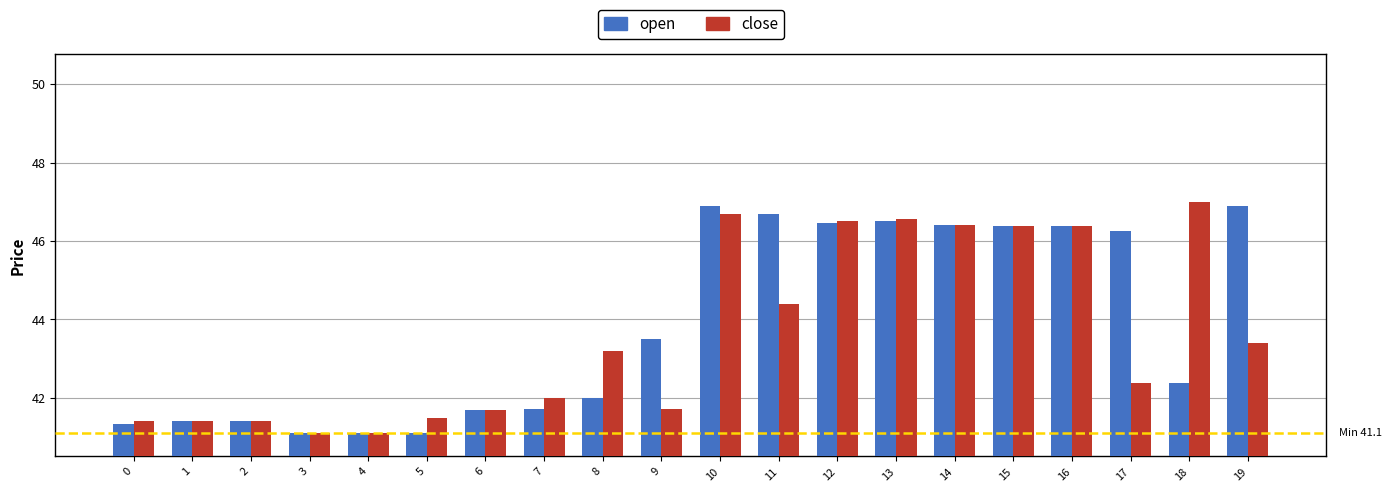

What is the minimum value shown in the chart?

41.1